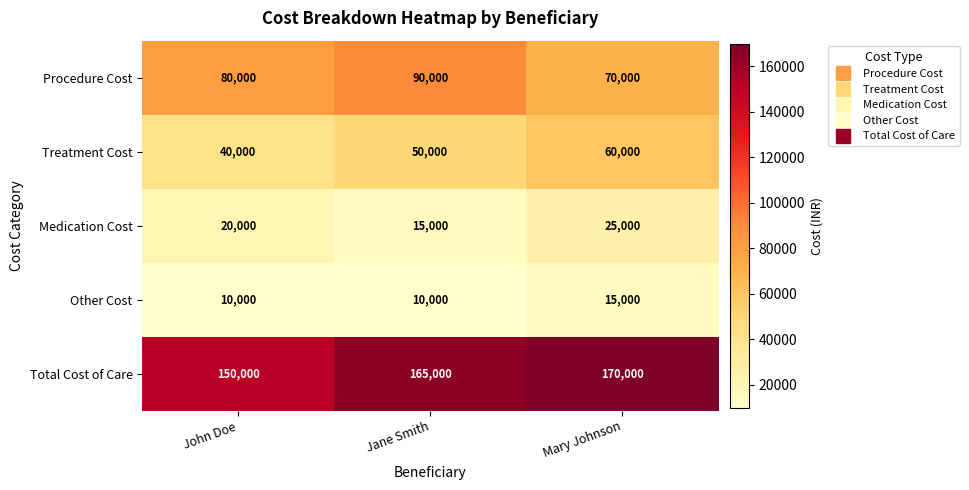

What is the average value of the Medication Cost series?

20000